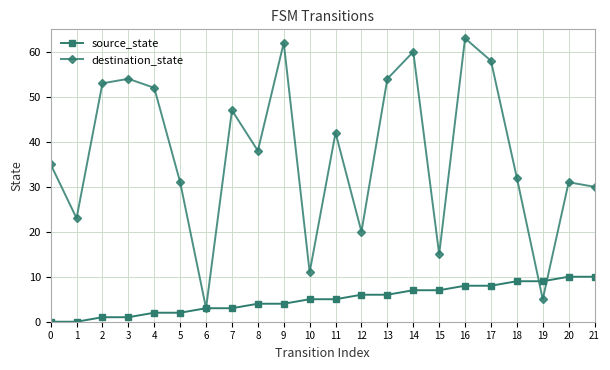

Count the number of categories in the chart.

22